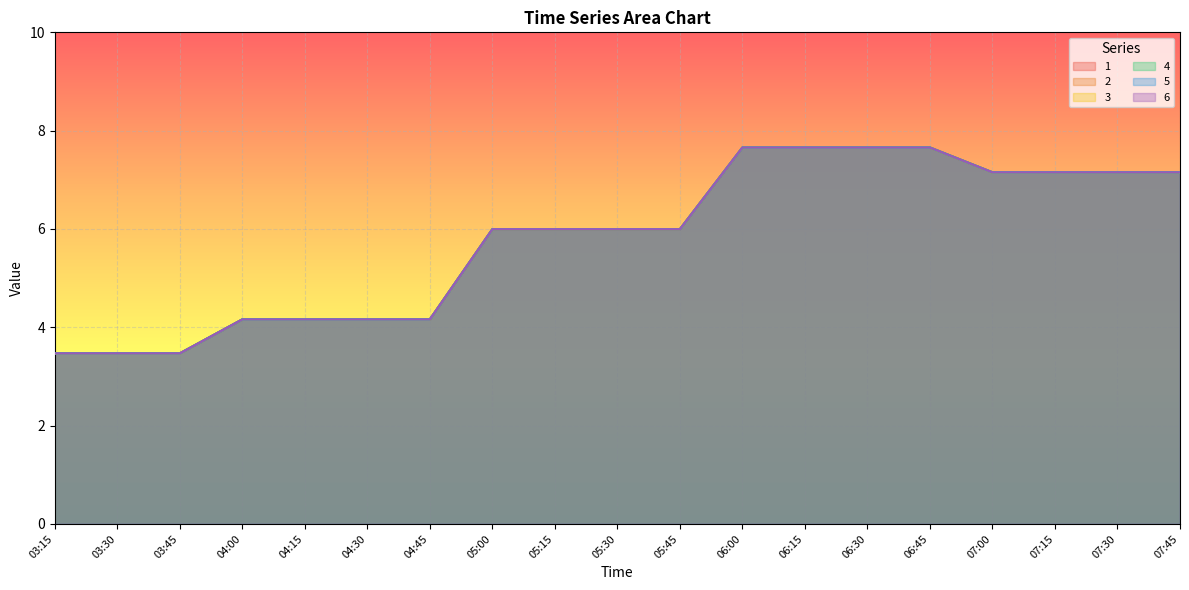

True or false: 4 has a value of 7.7 at 06:30.

True